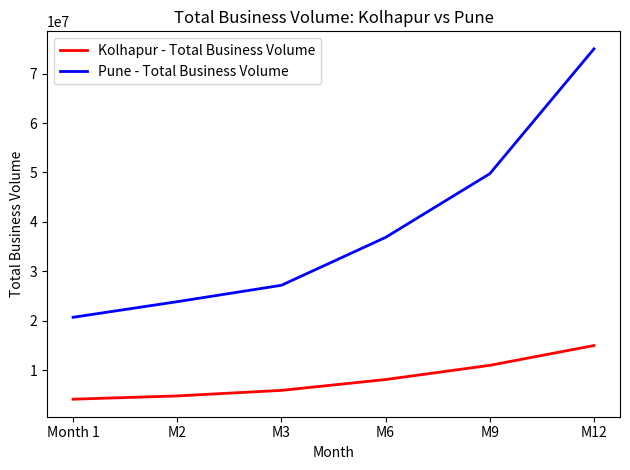

What are all the series names shown in the legend?

Kolhapur - Total Business Volume, Pune - Total Business Volume